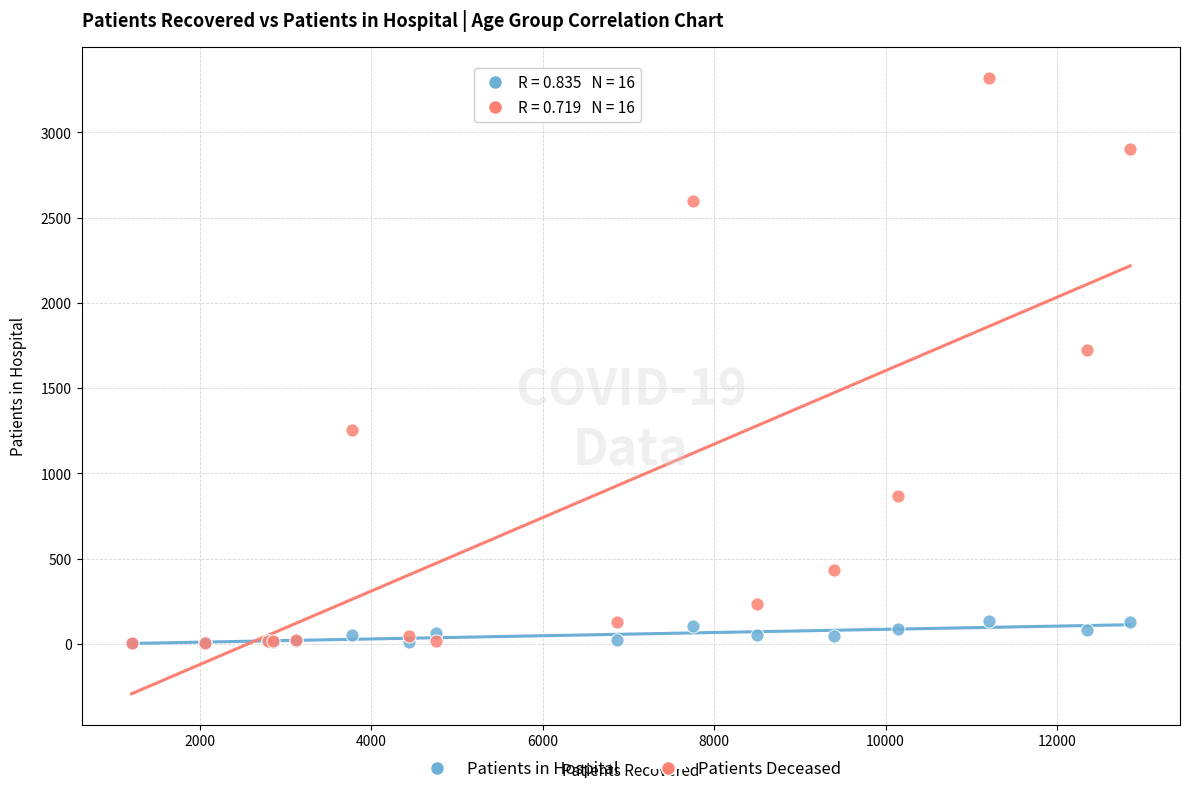

Which series has the widest spread of Y values?

Patients Deceased